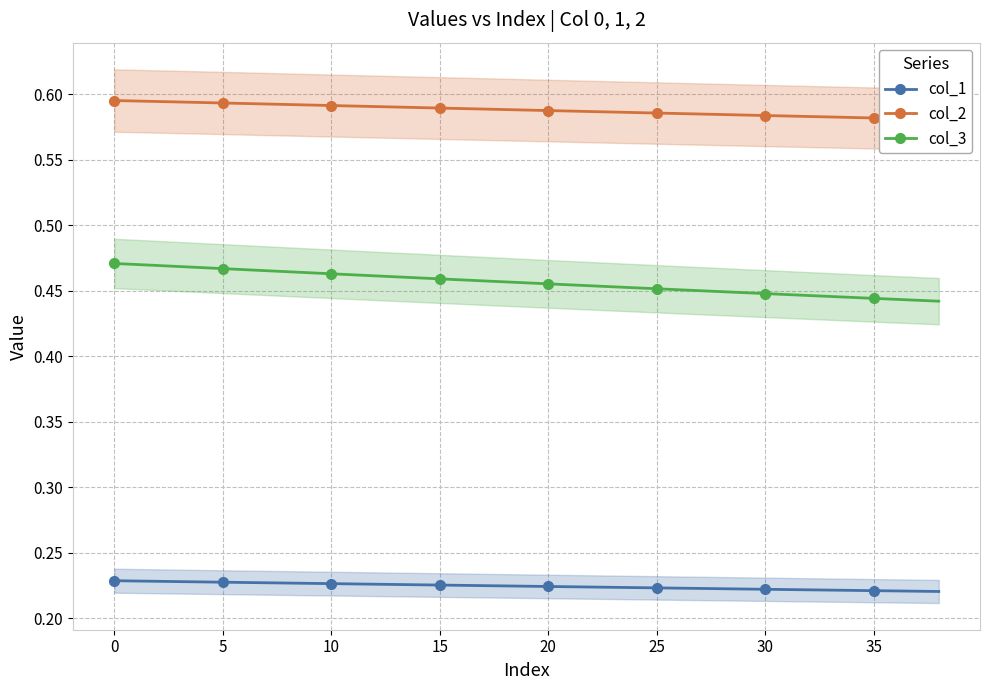

What is the maximum value for col_3?

0.5